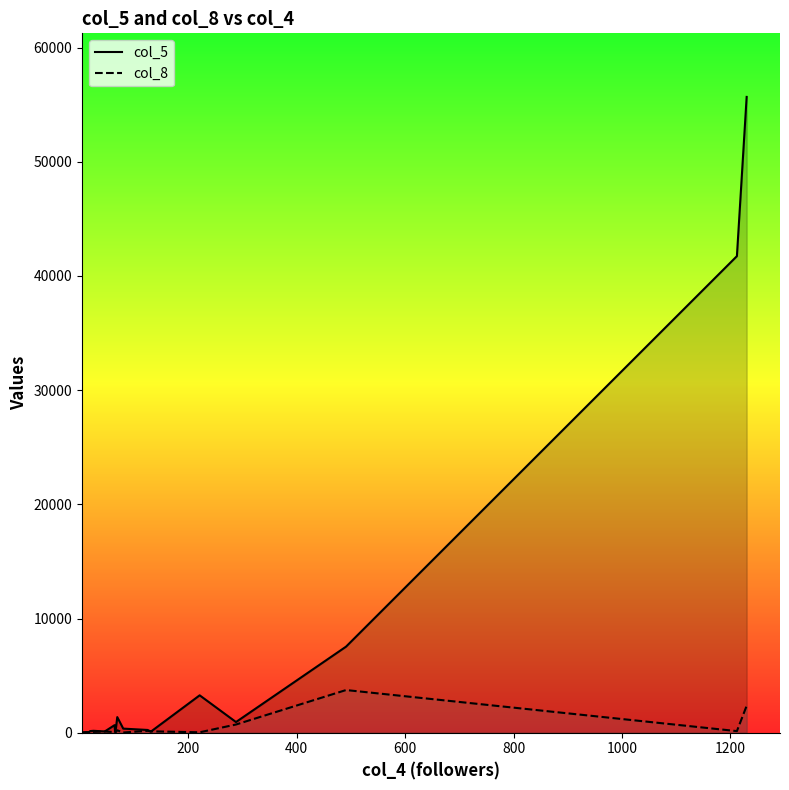

What is the difference between the second highest and second lowest values in the col_8 series?

2342